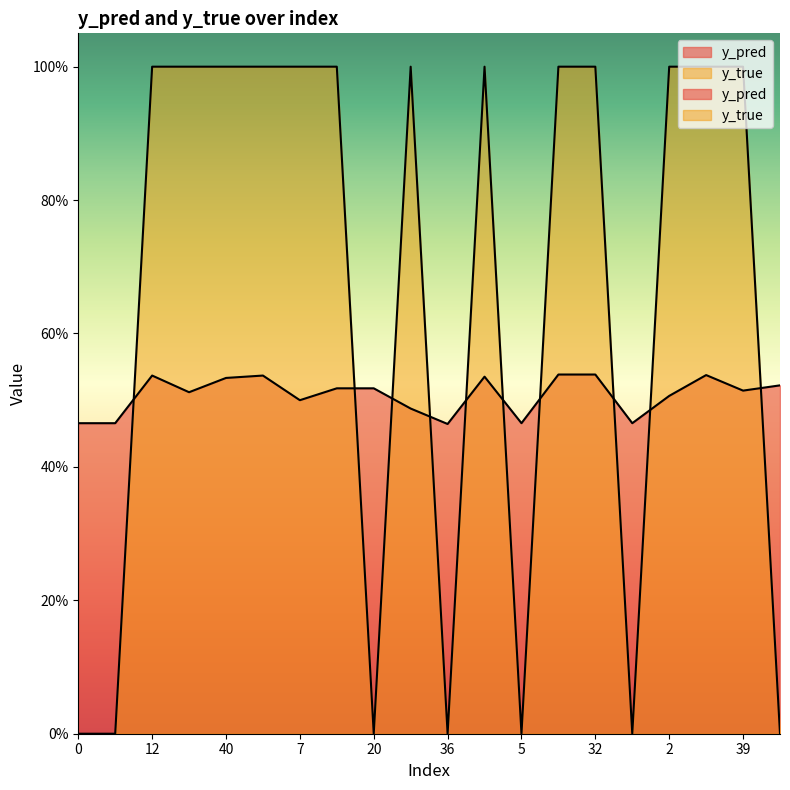

Between 40 and 36, which is larger?

40